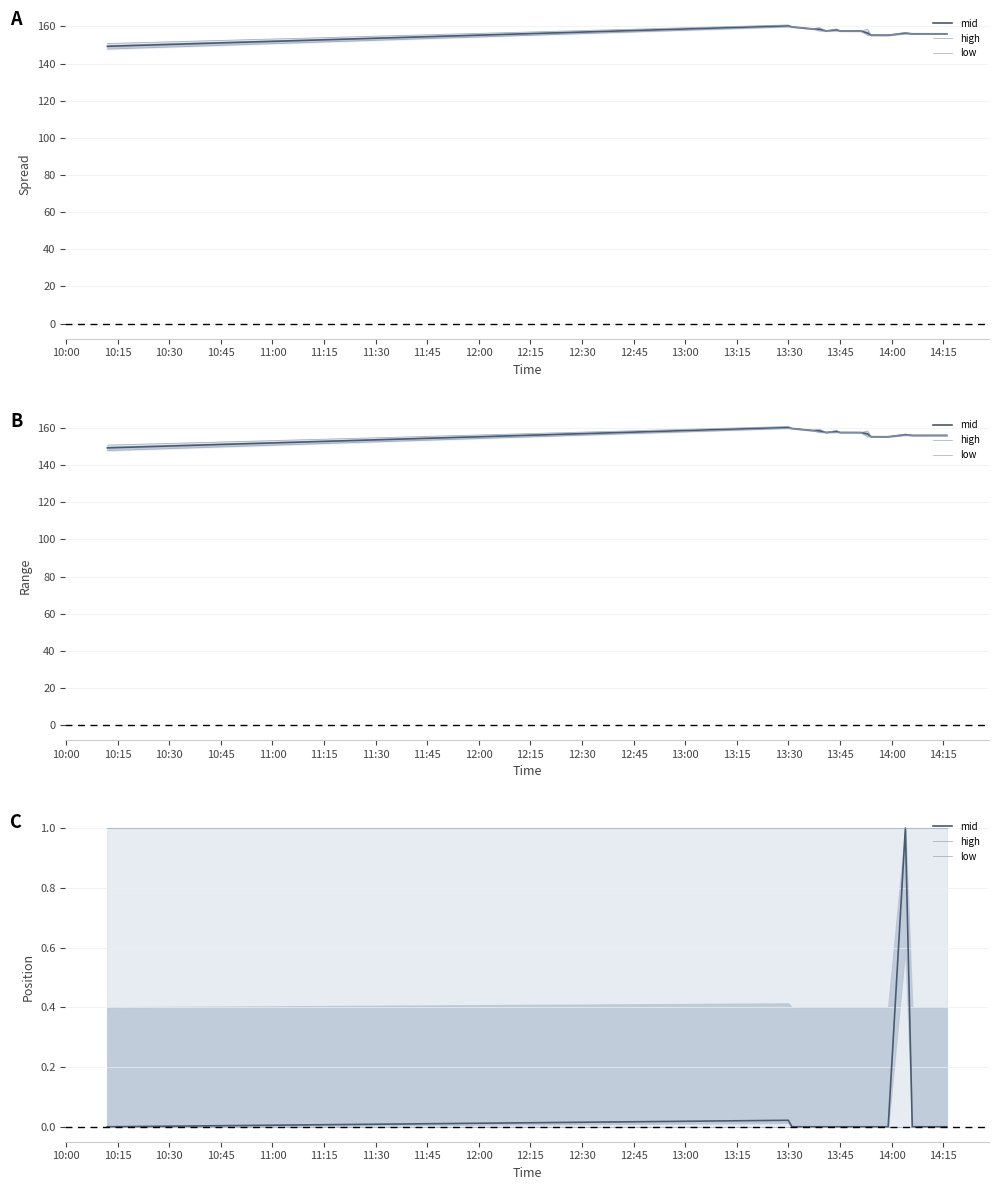

Which series changed the most between 11:15 and 14:00?

mid